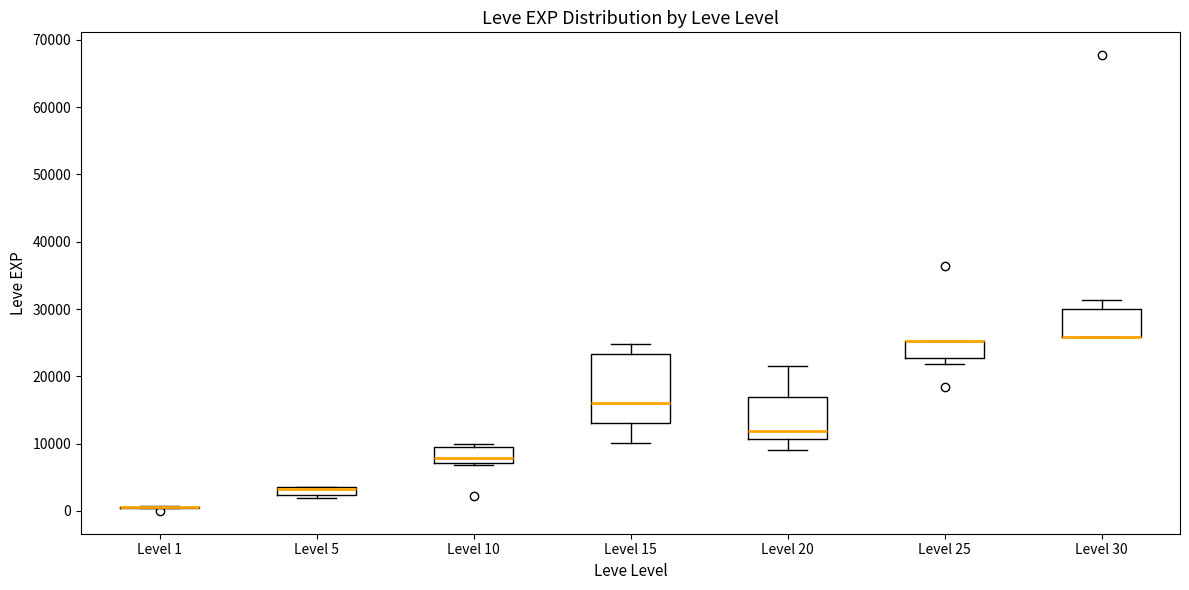

Where does the upper whisker of the box for Level 20 end on the y-axis? The values are not printed on the chart, so give them approximately, as read against the axis.

22000